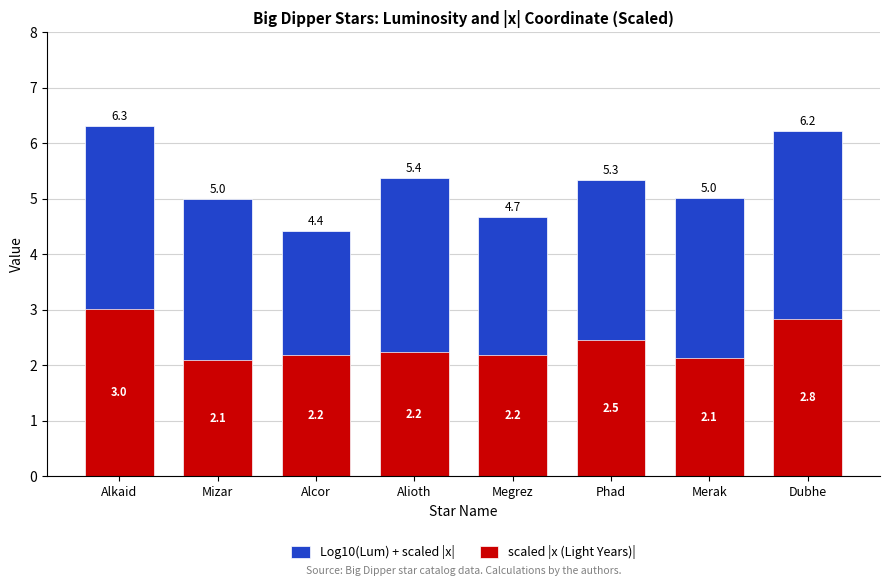

At which label does Log10(Lum) + scaled |x| reach its peak?

Alkaid